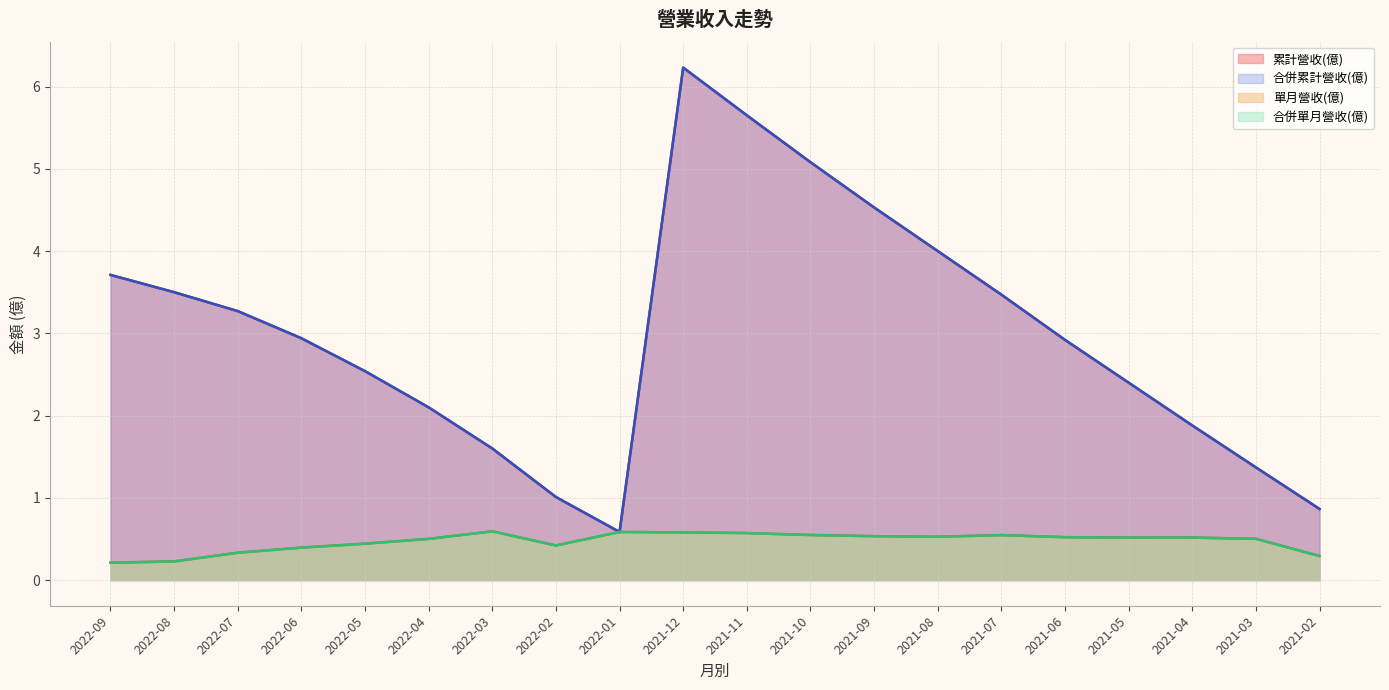

Between 2022-04 and 2021-05, which series saw the biggest shift?

累計營收(億)